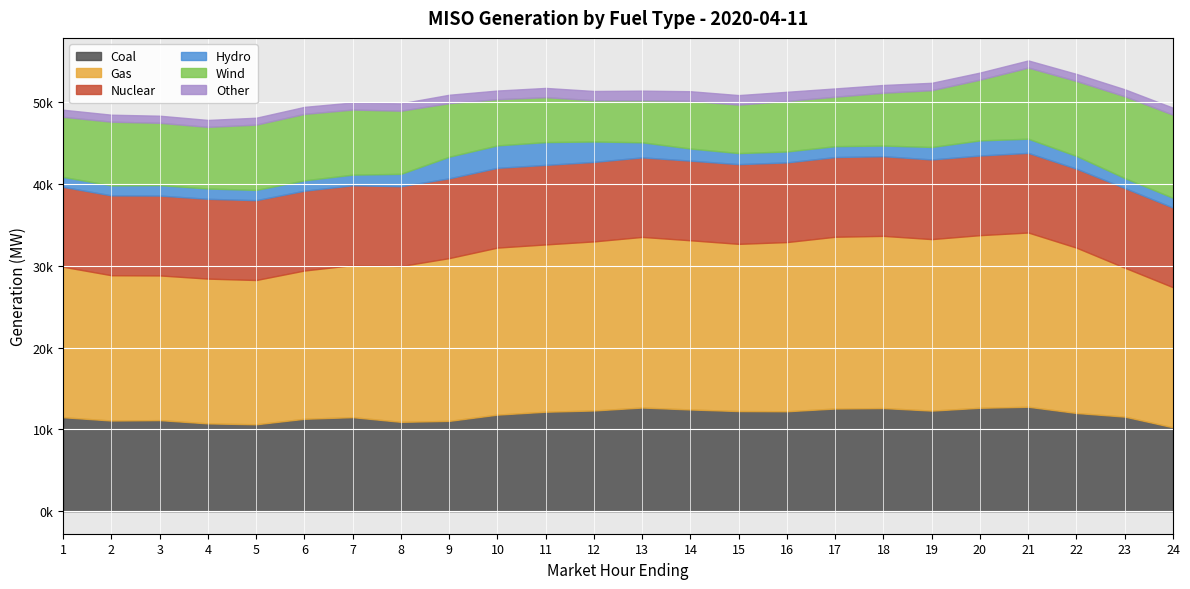

At how many categories does at least one series exceed 20414?

11